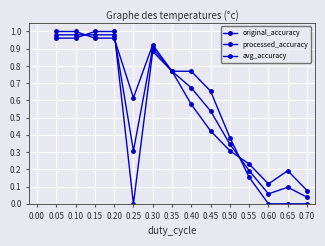

Is the value of processed_accuracy at 0.60 greater than the value of avg_accuracy at 0.20?

No